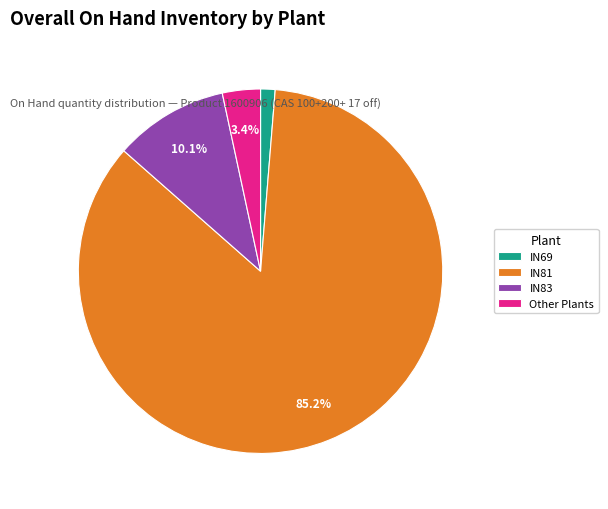

Between Other Plants and IN81, which is larger?

IN81